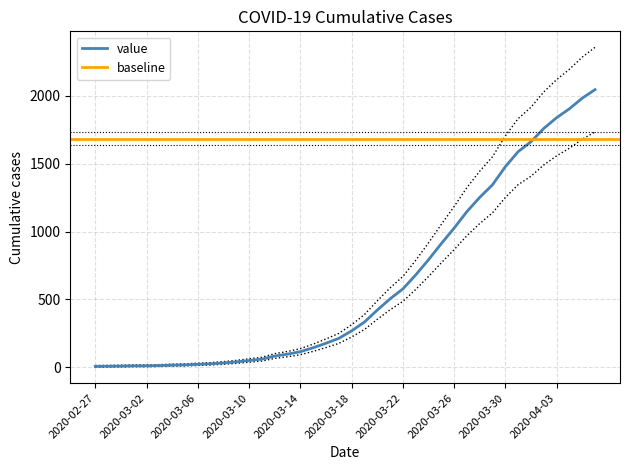

What is the ratio of the value at 2020-03-18 to the value at 2020-03-14?

2.3